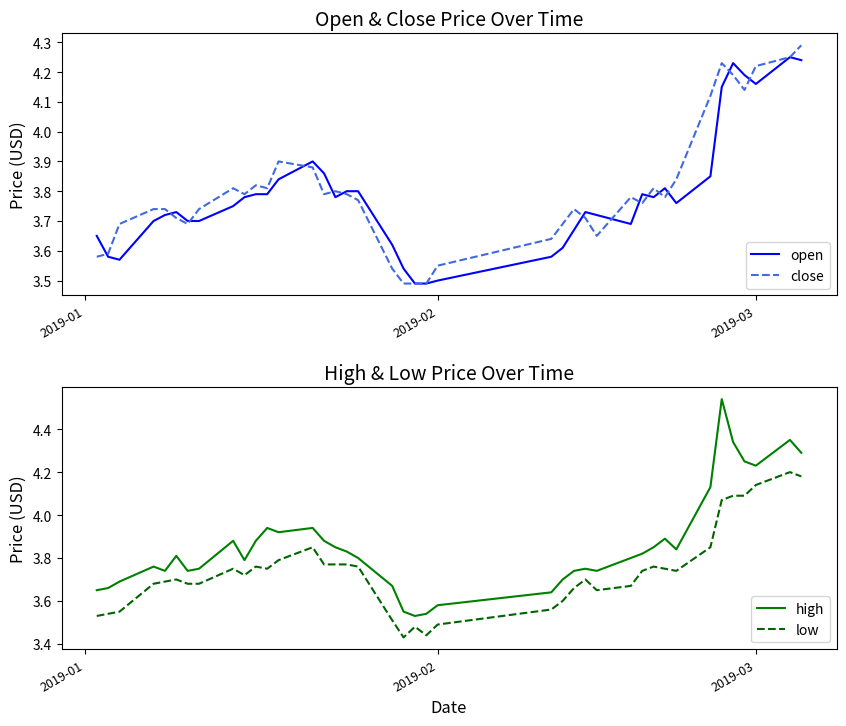

True or false: high and low intersect in this chart.

False